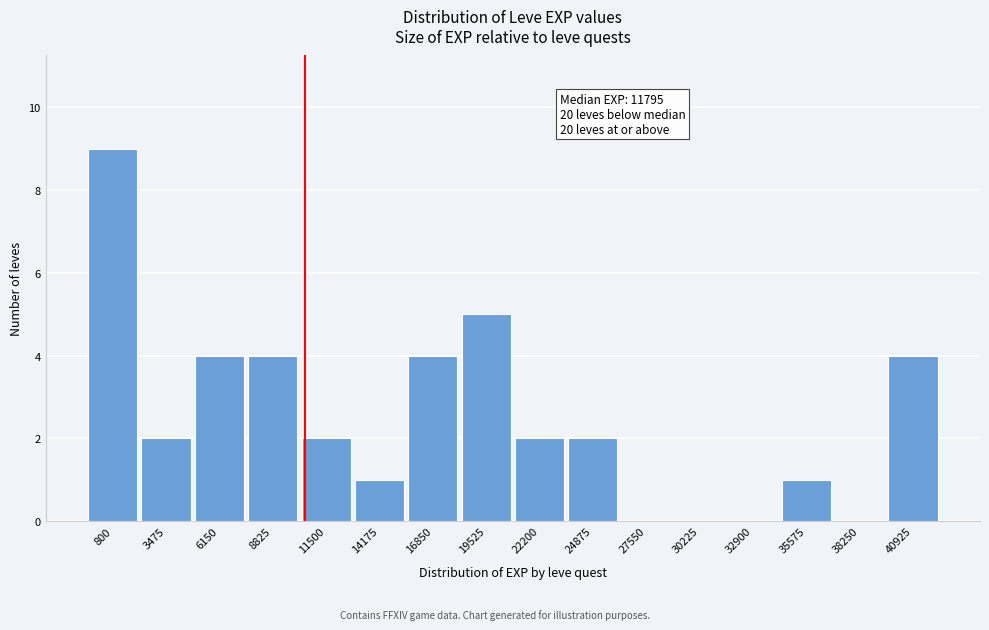

Reading right to left, transcribe all the data shown in this chart.

40925=4	38250=0	35575=1	32900=0	30225=0	27550=0	24875=2	22200=2	19525=5	16850=4	14175=1	11500=2	8825=4	6150=4	3475=2	800=9